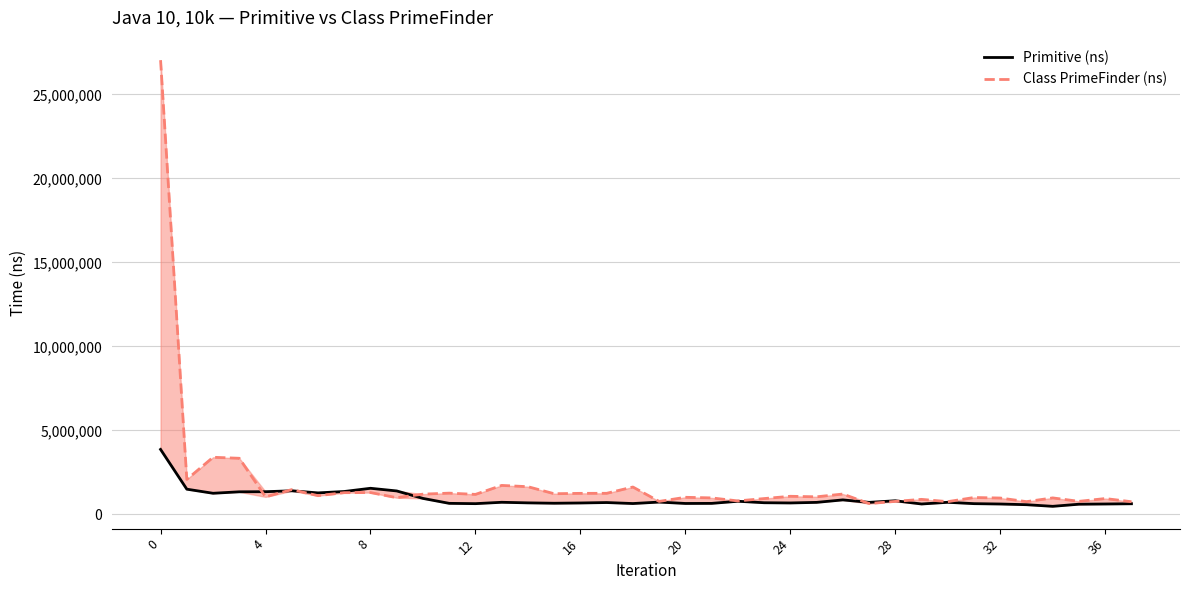

True or false: Primitive (ns) and Class PrimeFinder (ns) intersect in this chart.

True